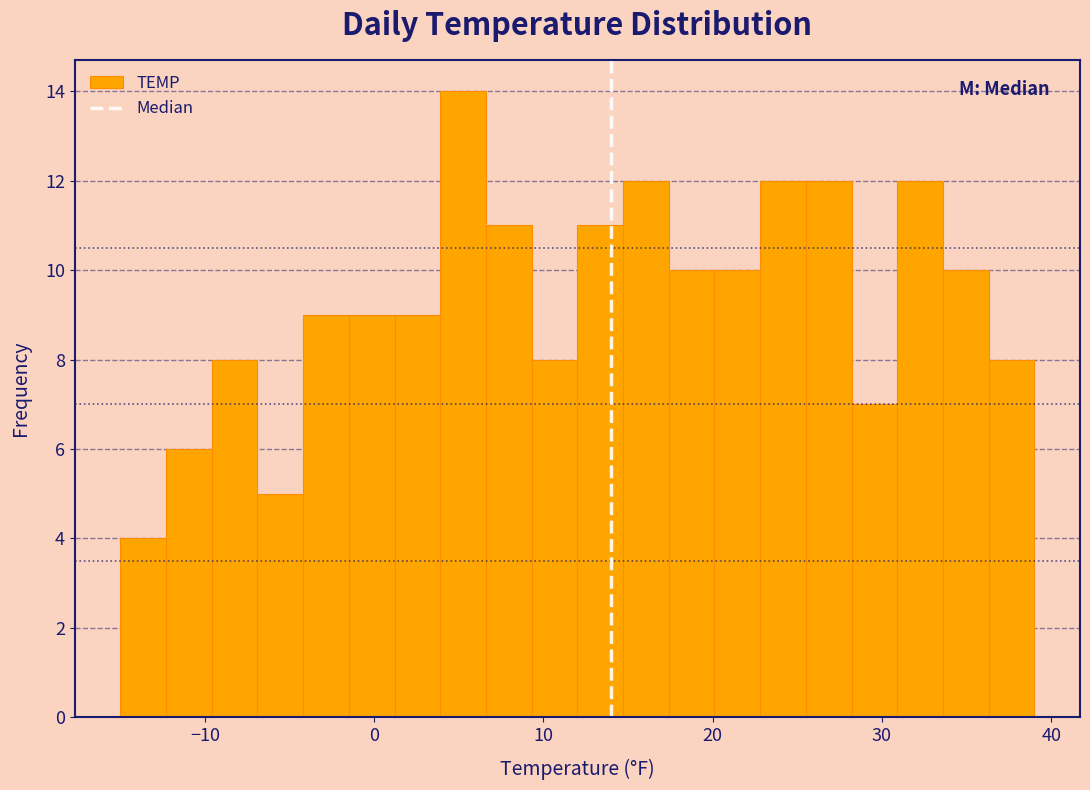

Read against the x-axis, roughly where is the centre of the tallest bar?

5